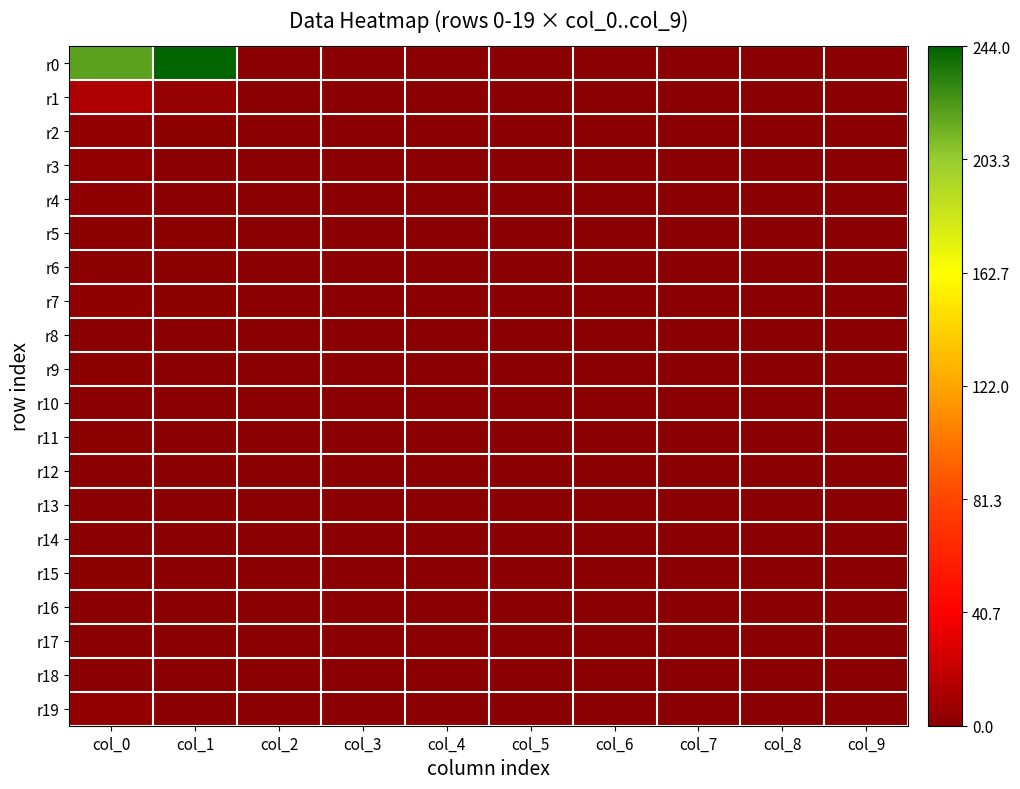

Which category has the lowest value across all series?

col_2